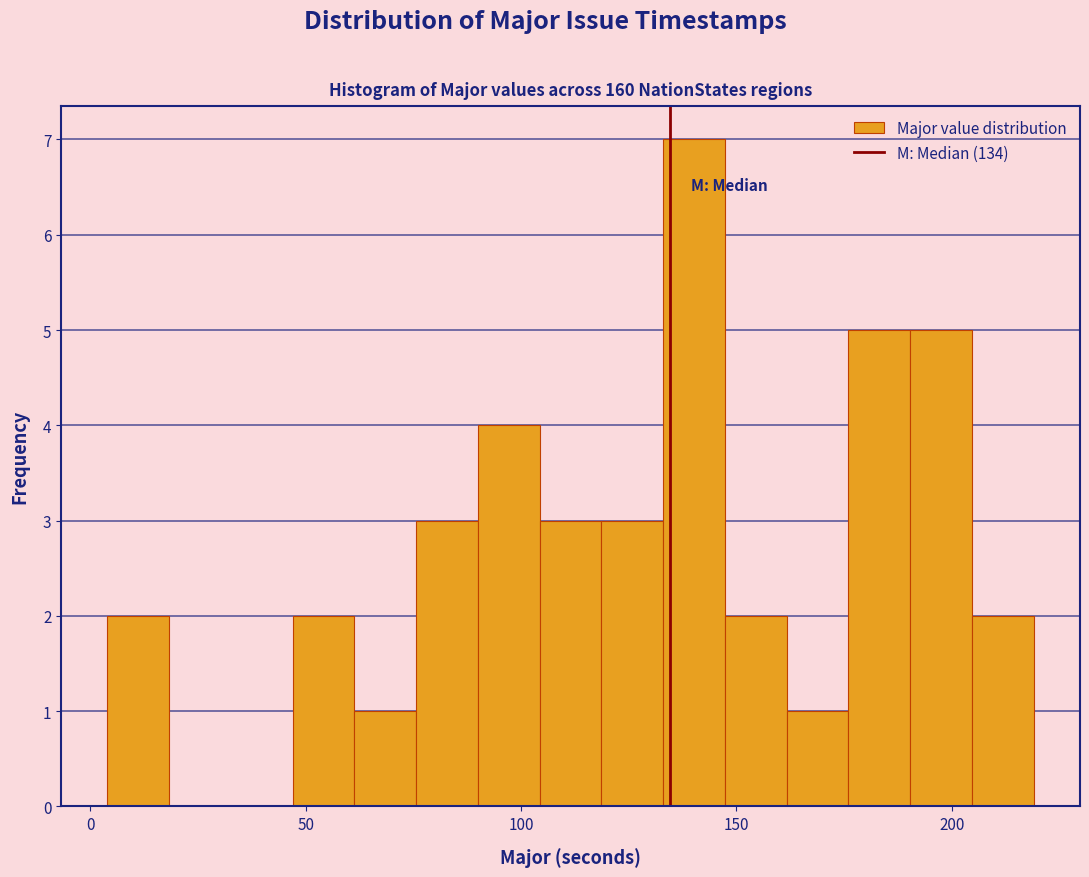

Around what value on the x-axis is the tallest bar? Give the approximate position of its centre, as read against the axis.

140